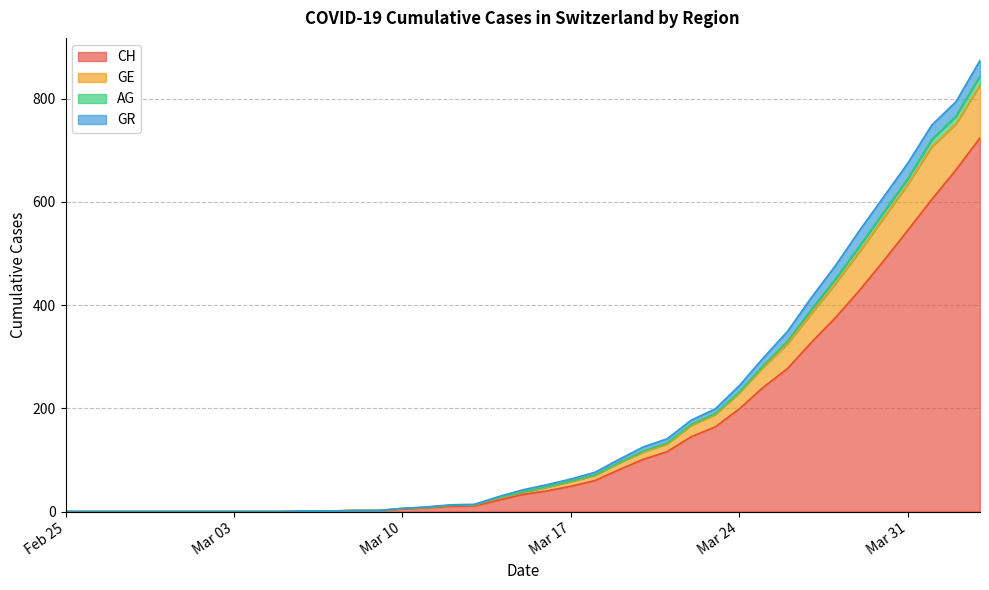

What is the highest value of the CH series?

724